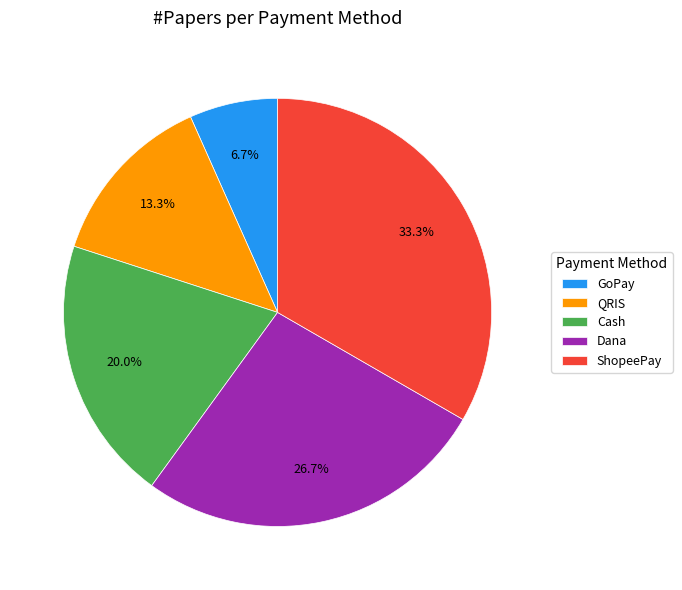

To the nearest percent, what is the combined percentage of Cash and QRIS?

33%